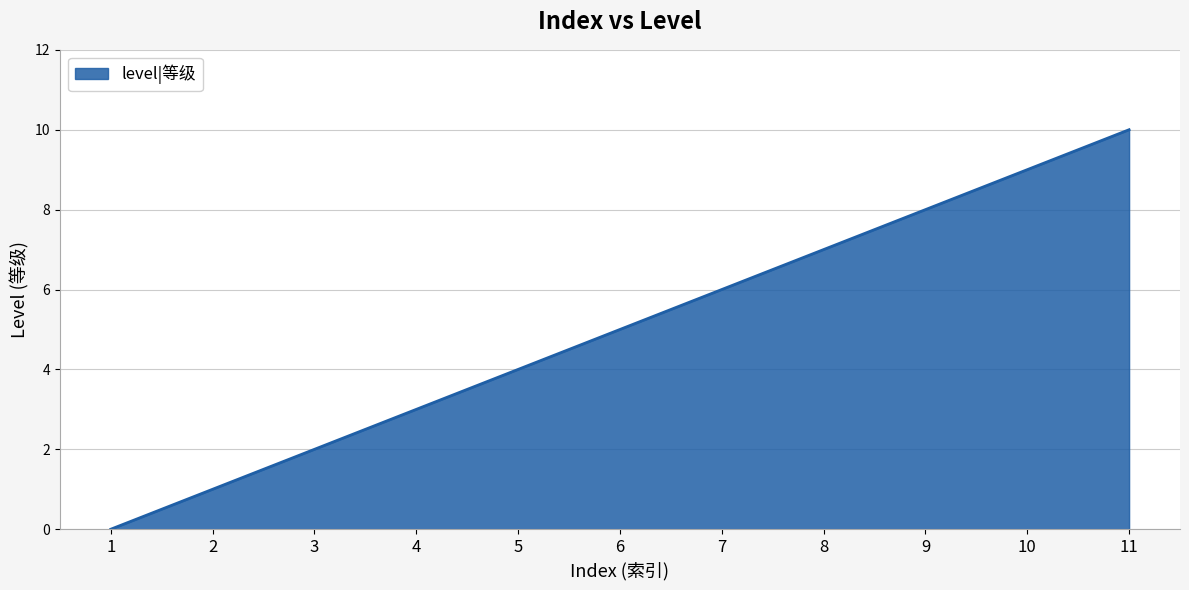

Where is the data nearest to the value 5?

6